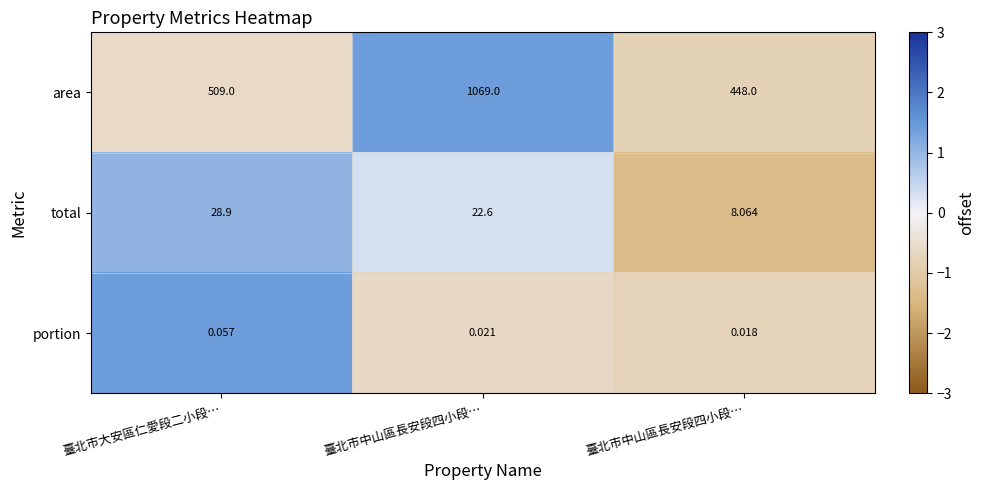

Reading right to left, extract all data points from this chart.

area: 臺北市中山區長安段四小段…=448.0	臺北市中山區長安段四小段…=1069.0	臺北市大安區仁愛段二小段…=509.0
total: 臺北市中山區長安段四小段…=8.1	臺北市中山區長安段四小段…=22.6	臺北市大安區仁愛段二小段…=28.9
portion: 臺北市中山區長安段四小段…=0.0	臺北市中山區長安段四小段…=0.0	臺北市大安區仁愛段二小段…=0.1